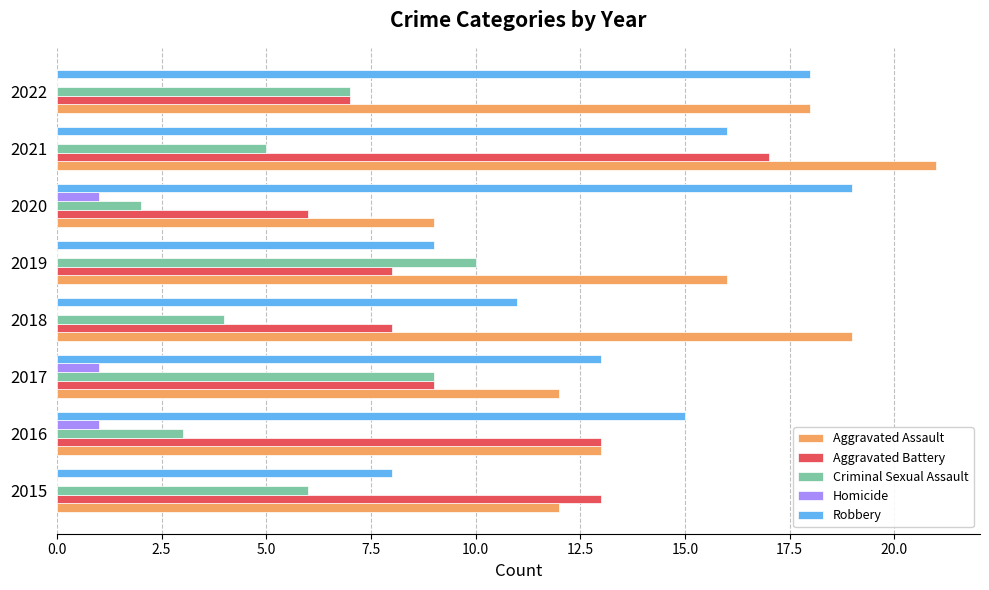

How many data points does each series have?

8